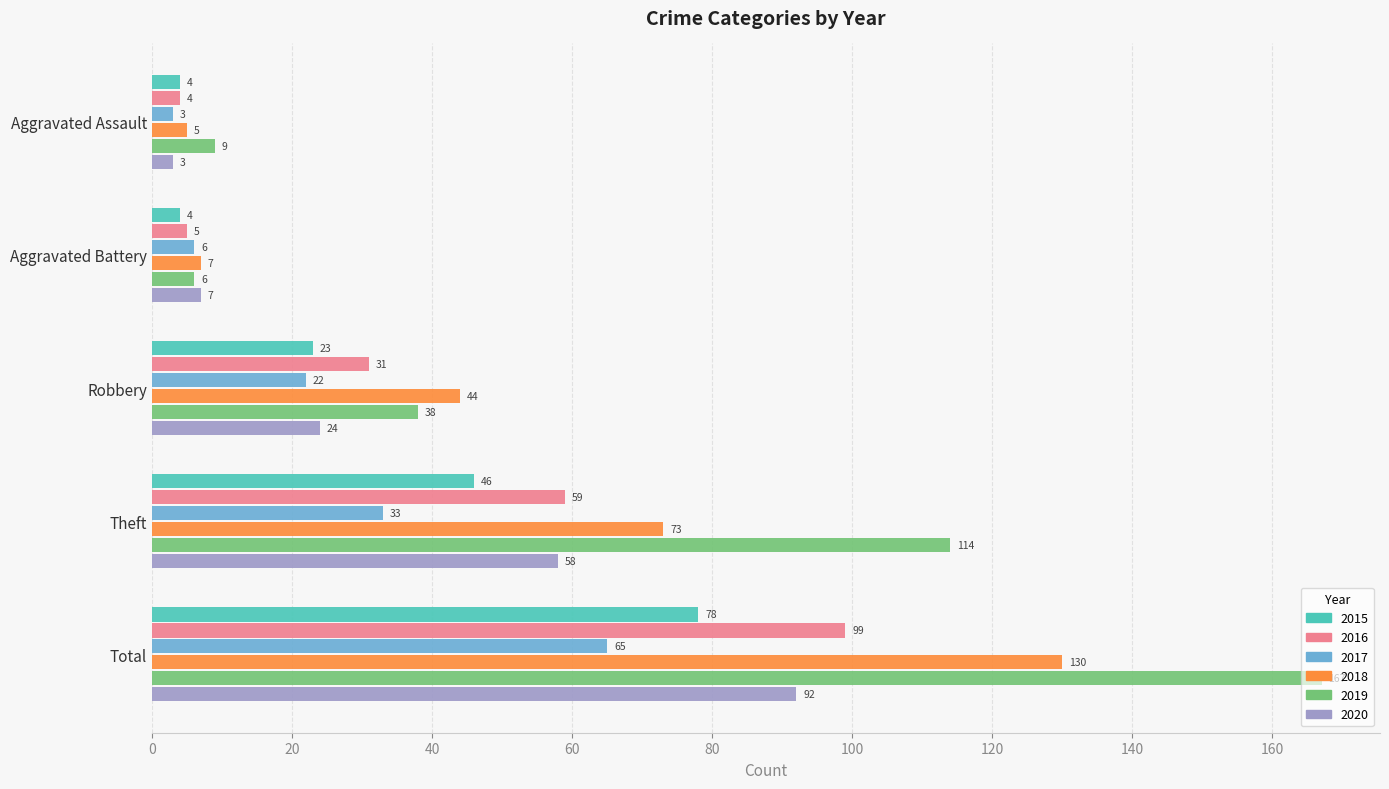

How many series are shown in this chart?

6